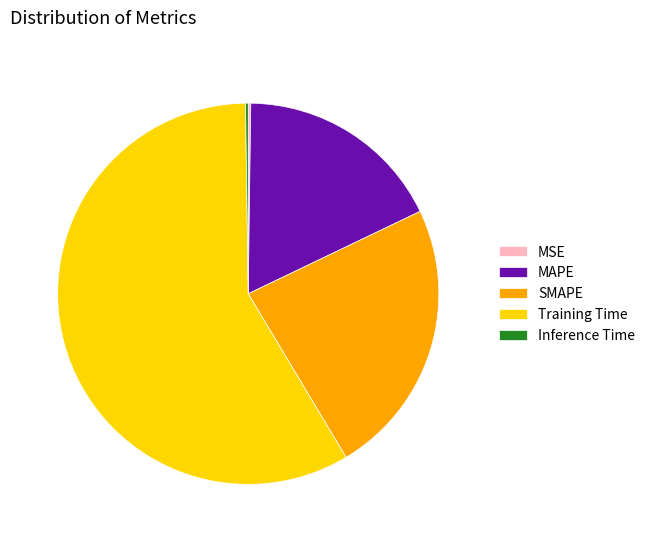

Which category has the biggest portion of the pie?

Training Time